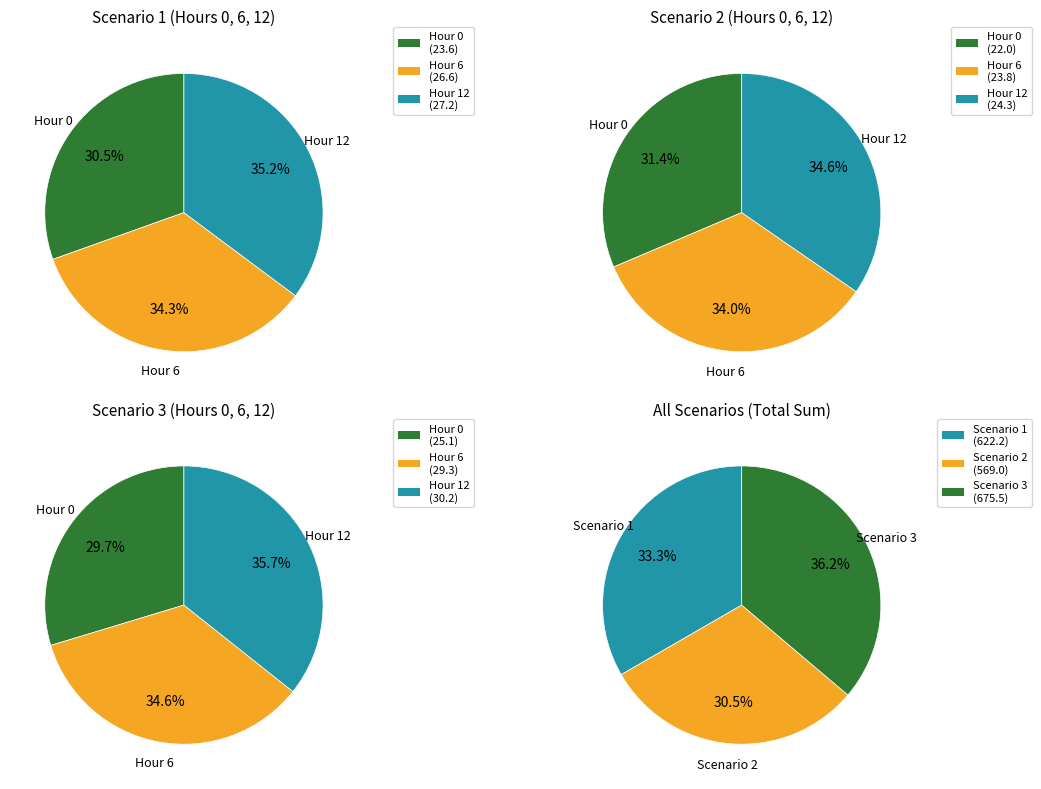

True or false: 7 accounts for 1% of the total.

False